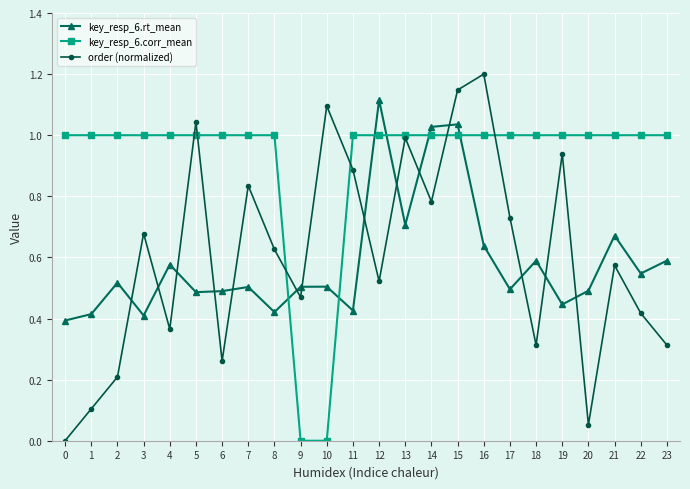

True or false: order (normalized) has more than 2 points higher than both neighbors.

True